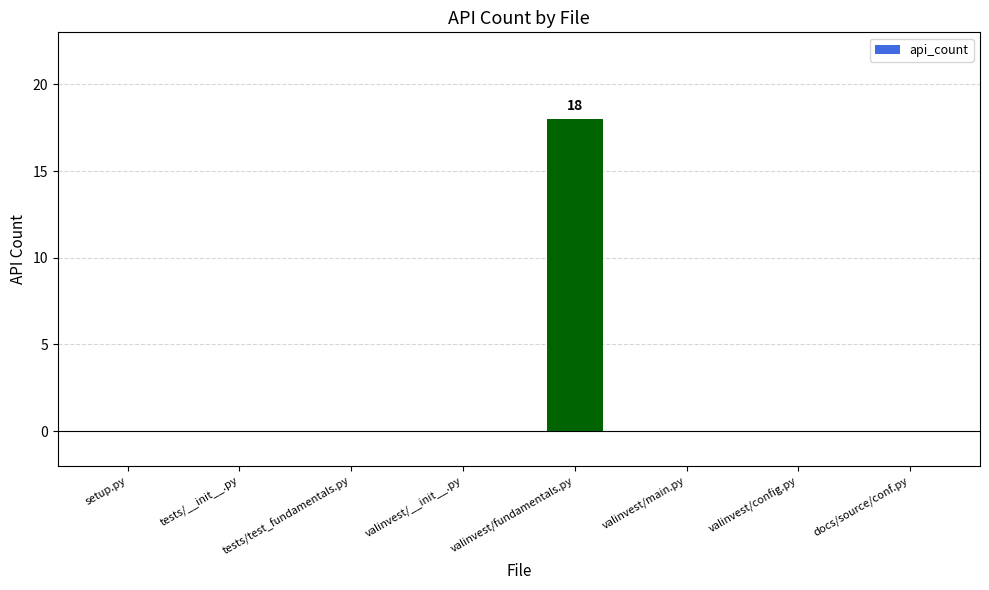

Is it true that the value at docs/source/conf.py is -12?

False